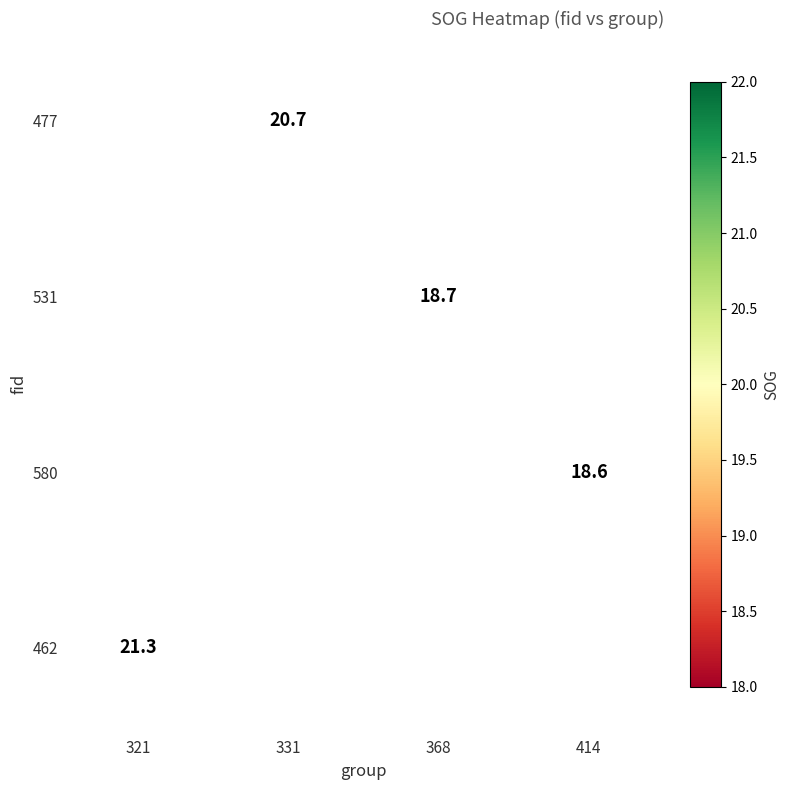

What is the greatest value displayed?

21.3